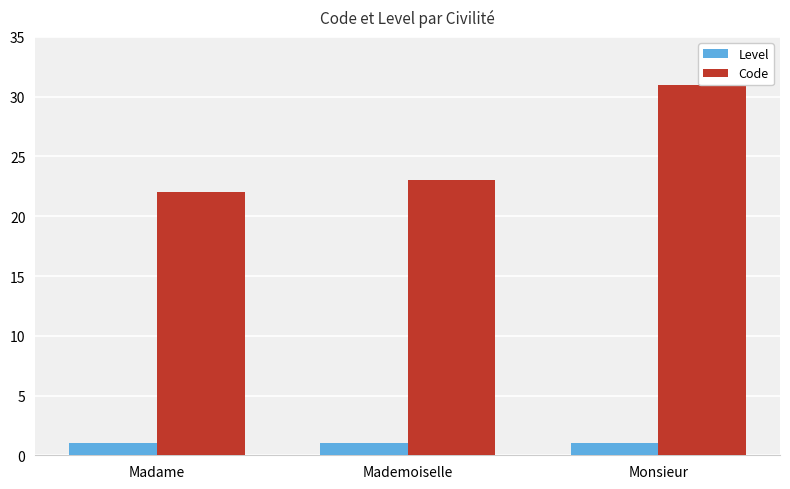

Is it true that Level equals 1 at Madame?

True